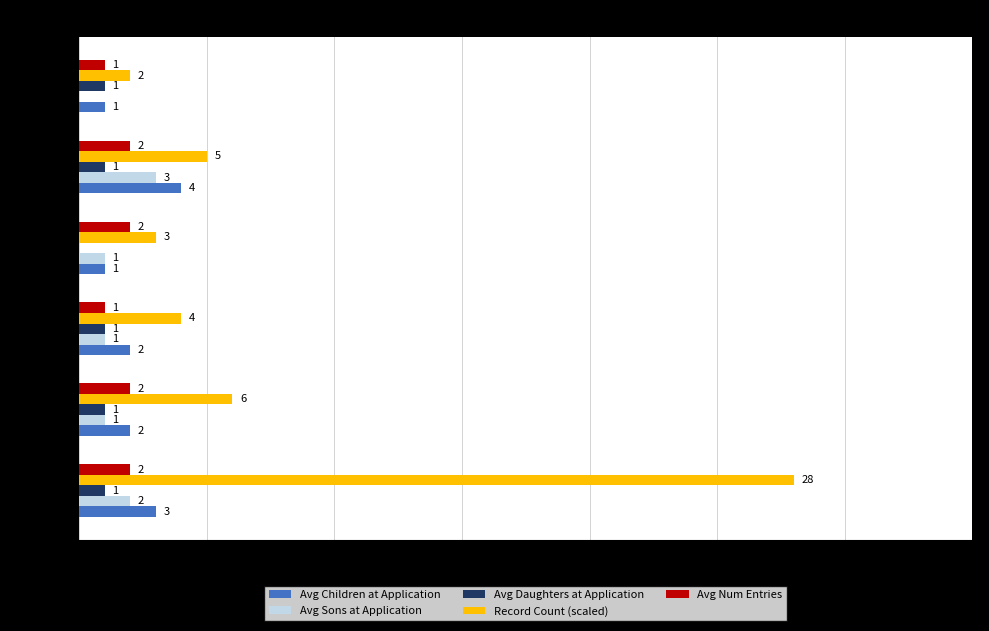

Which series has the largest total across all categories?

Record Count (scaled)